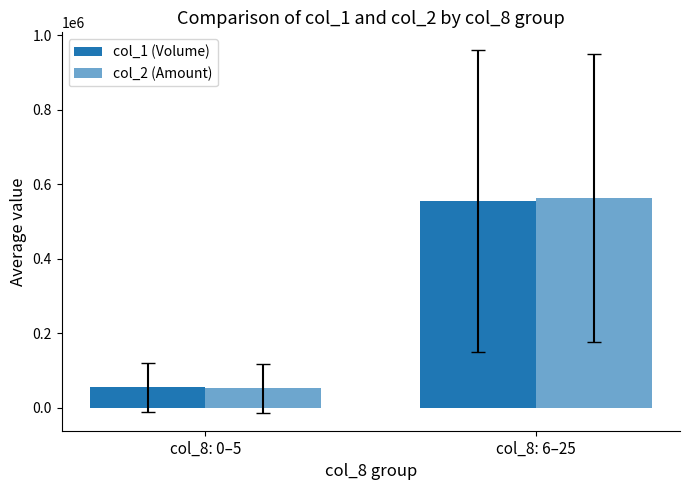

How many values in the col_1 (Volume) series are below 555500?

1